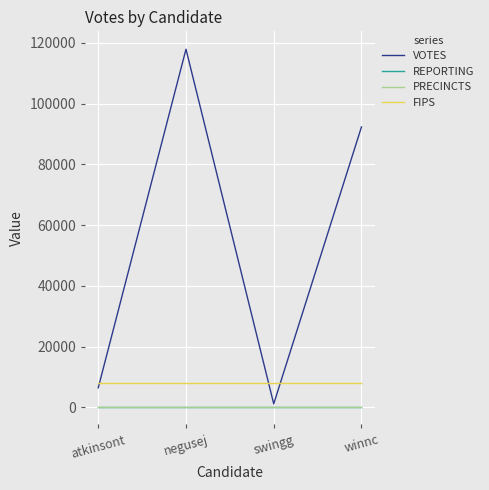

Rank the series at winnc from highest to lowest value.

VOTES, FIPS, REPORTING, PRECINCTS